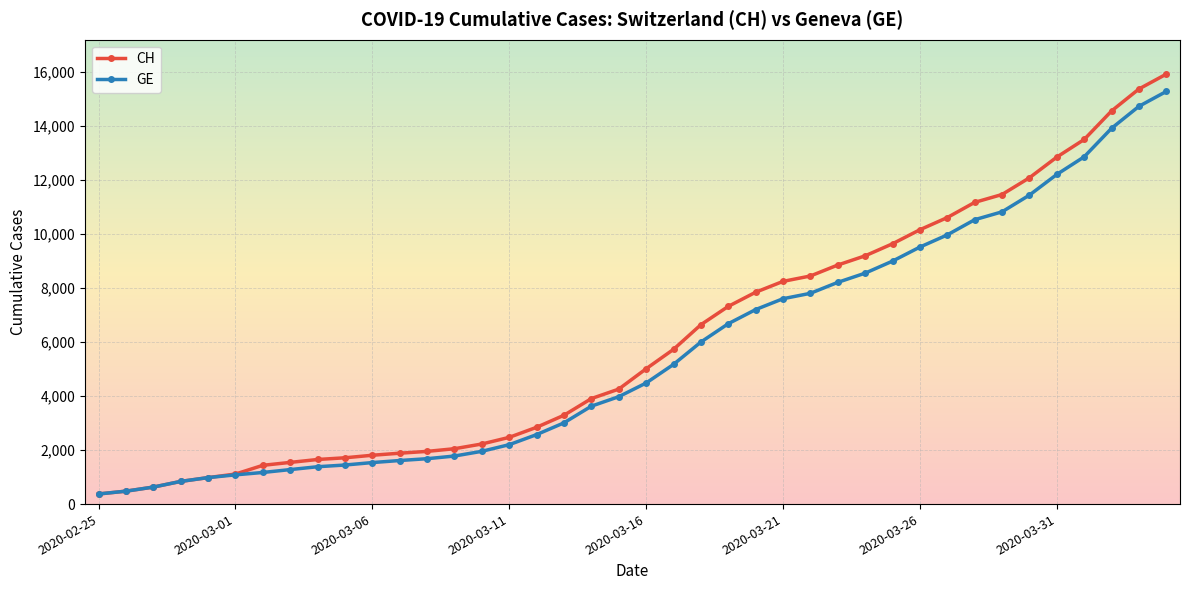

What is the maximum value shown in the chart?

15926